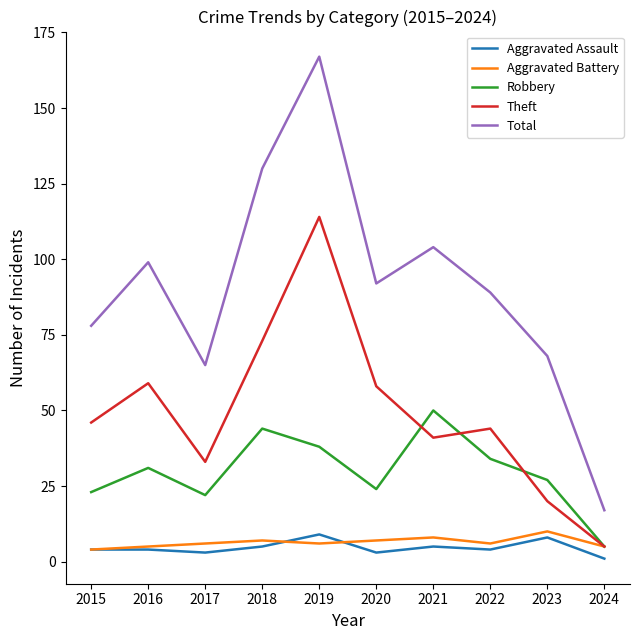

How many distinct data groups are displayed?

5